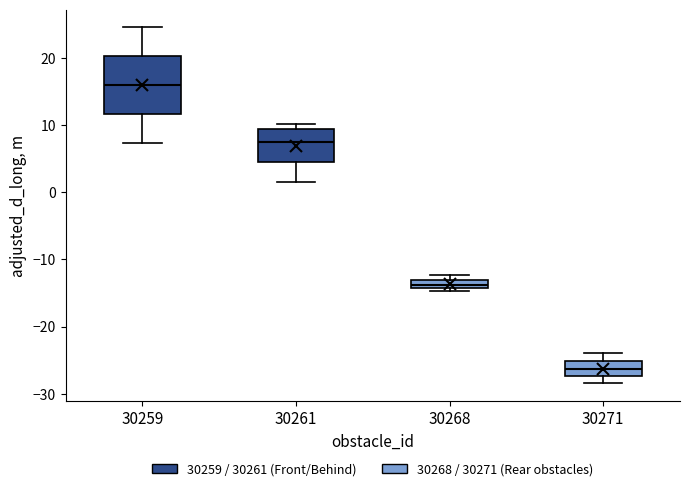

Which box's median line is the highest?

30259